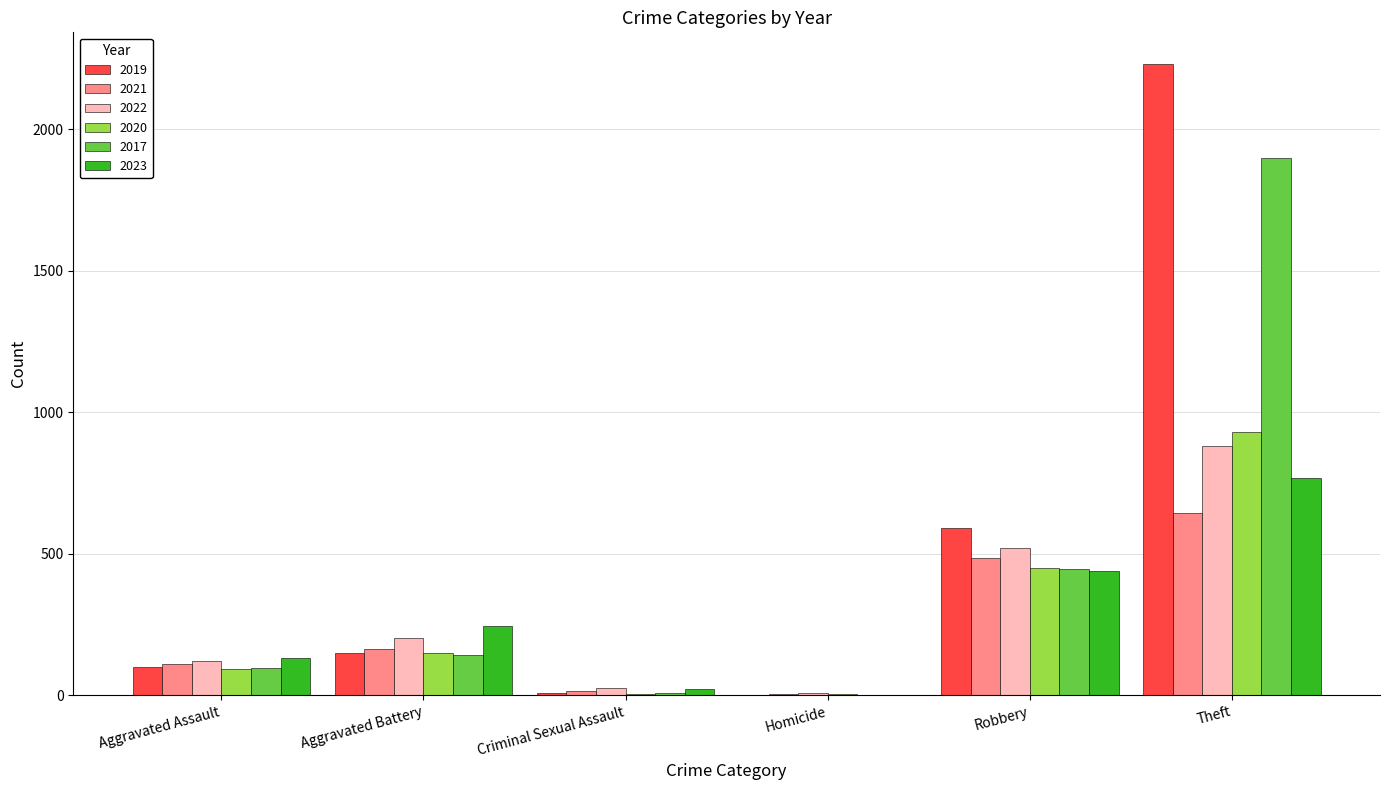

Is it true that 2021 equals 163 at Aggravated Battery?

True